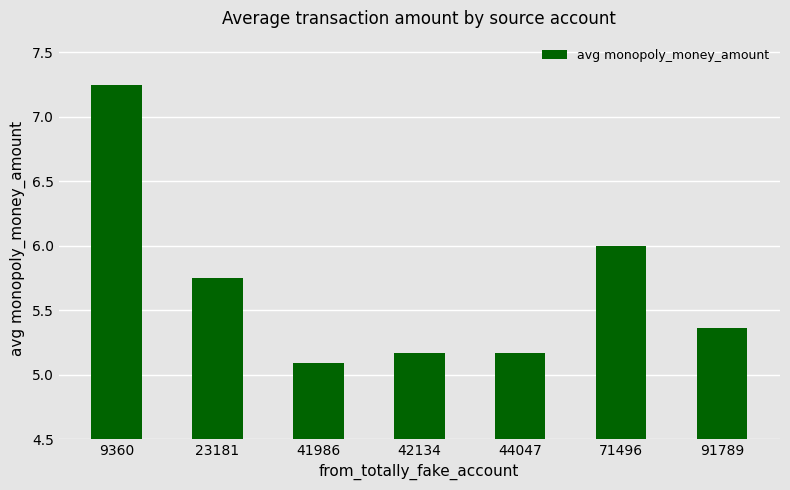

Which has a higher value, 71496 or 23181?

71496